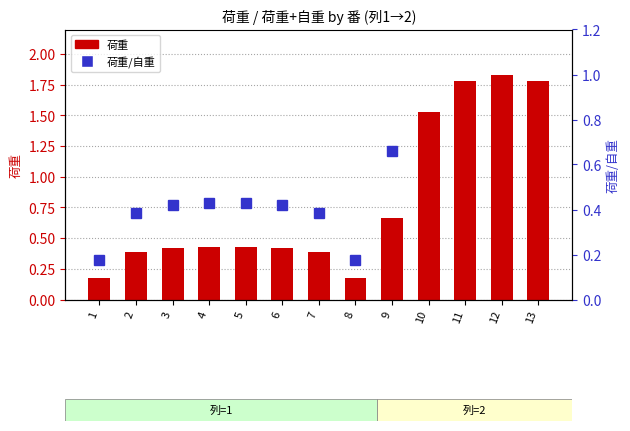

What are all the series names shown in the legend?

荷重, 荷重/自重